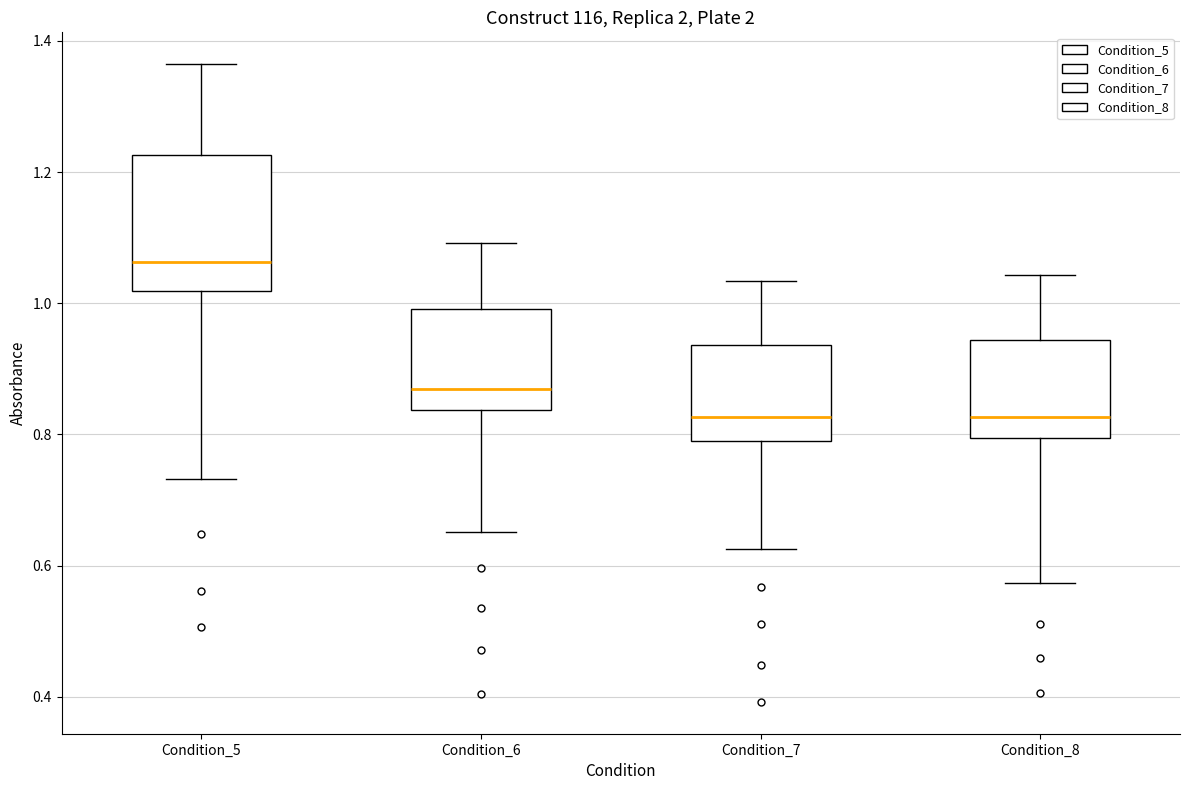

Reading left to right, transcribe this box plot: for each box, give where its median line is, the range the box spans, and where its two whiskers end, as read against the y-axis. The values are not printed on the chart, so give them approximately, as read against the axis.

Condition_5: median 1.06, box 1.02 to 1.22, whiskers 0.74 to 1.36
Condition_6: median 0.86, box 0.84 to 1.00, whiskers 0.66 to 1.10
Condition_7: median 0.82, box 0.78 to 0.94, whiskers 0.62 to 1.04
Condition_8: median 0.82, box 0.80 to 0.94, whiskers 0.58 to 1.04